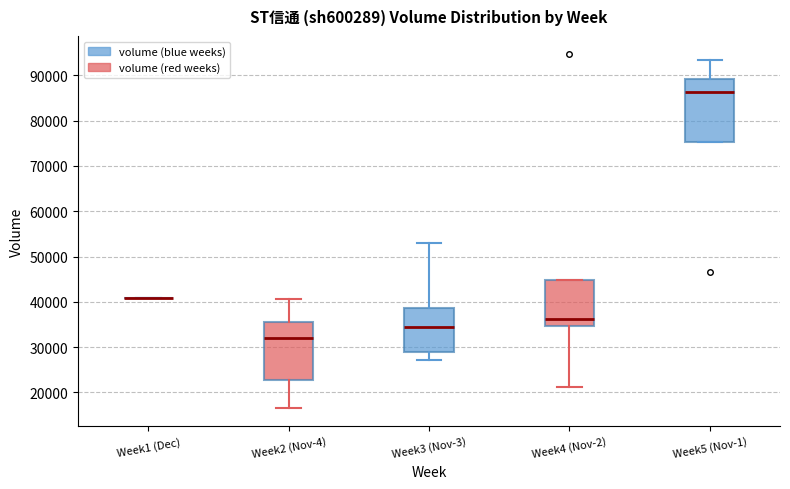

Comparing the boxes themselves (not the whiskers), which one is the tallest?

Week5 (Nov-1)